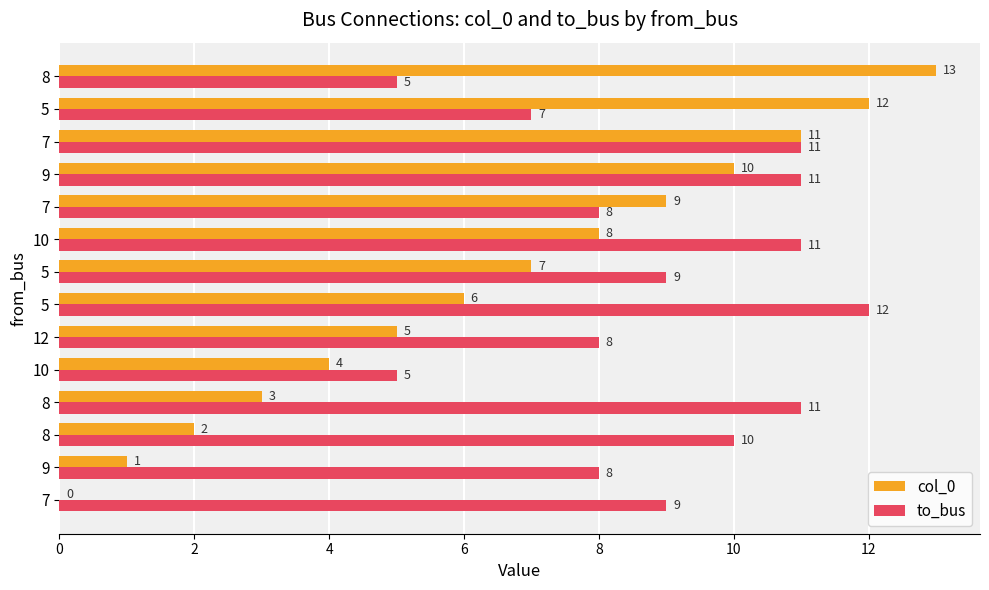

What are all the series names shown in the legend?

col_0, to_bus